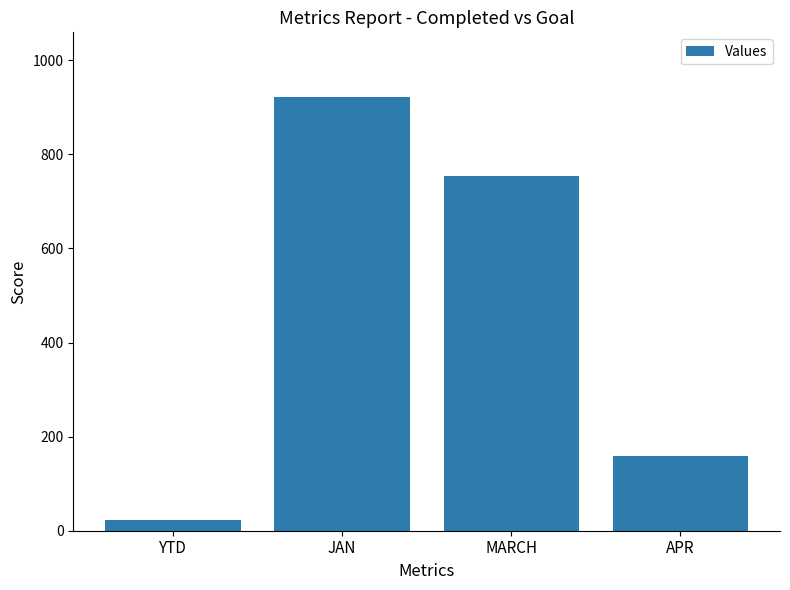

How many distinct data groups are displayed?

1